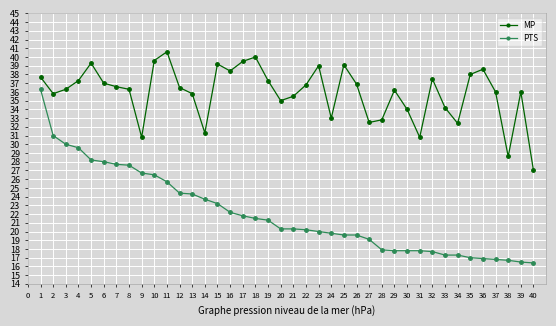

Rank the series by their average value, from lowest to highest.

PTS, MP